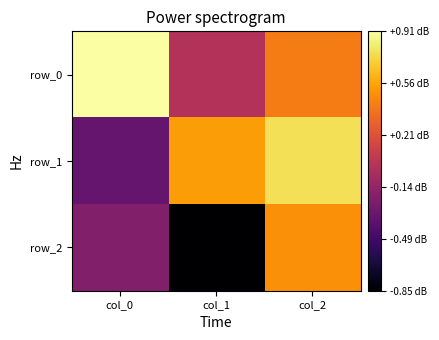

At how many categories does at least one series exceed 0?

3